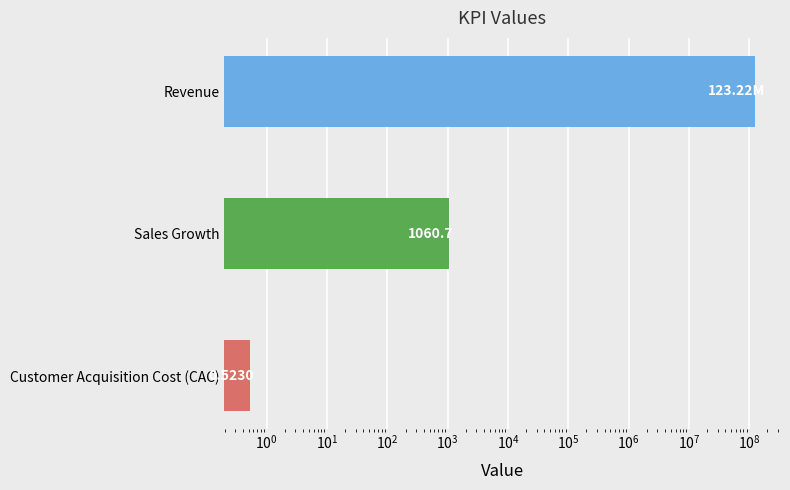

Does the chart contain any negative values?

No